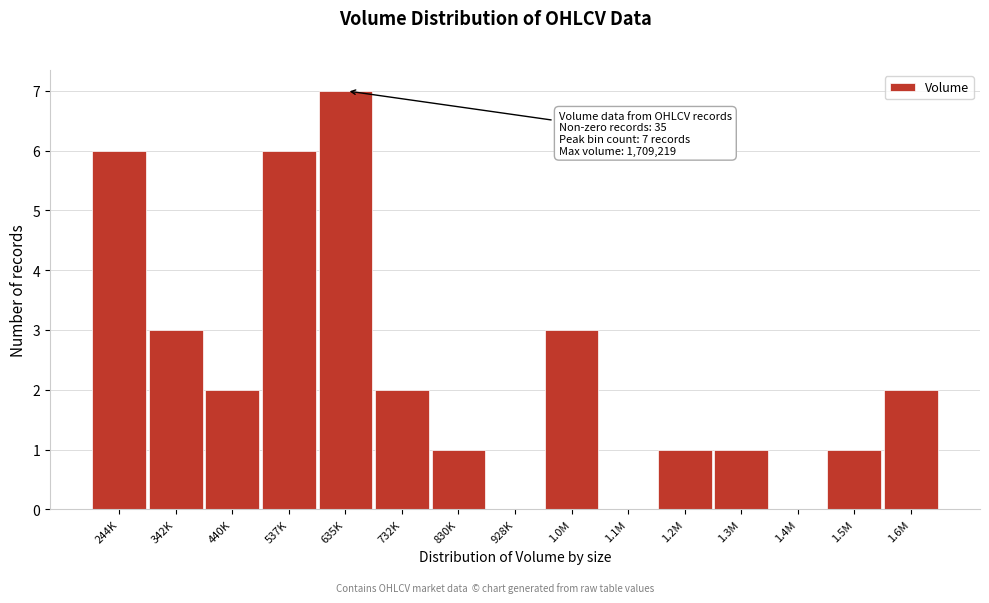

Reading left to right, list all the values displayed in this chart.

244K=6	342K=3	440K=2	537K=6	635K=7	732K=2	830K=1	928K=0	1.0M=3	1.1M=0	1.2M=1	1.3M=1	1.4M=0	1.5M=1	1.6M=2